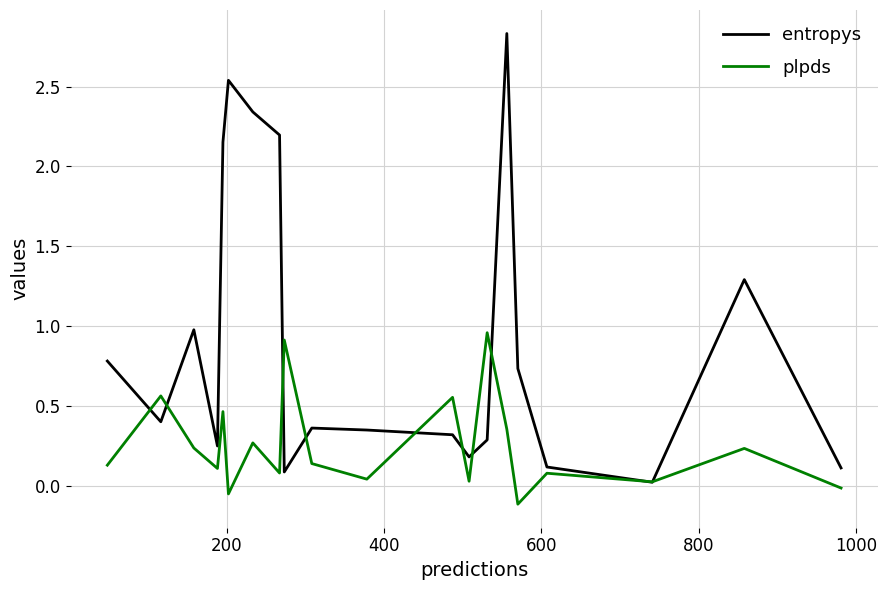

Which series has the largest range (max minus min)?

entropys